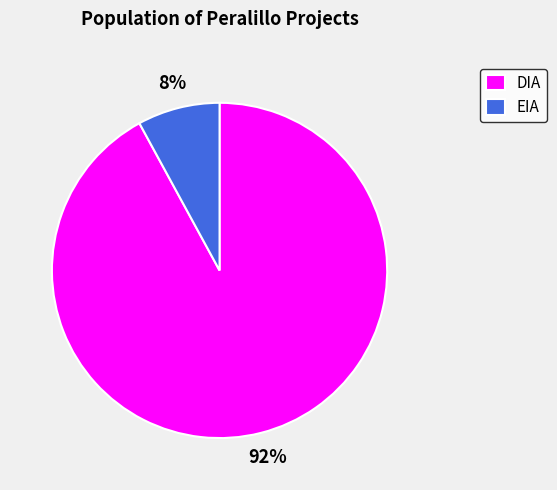

Is the sum of DIA and EIA greater than half?

Yes